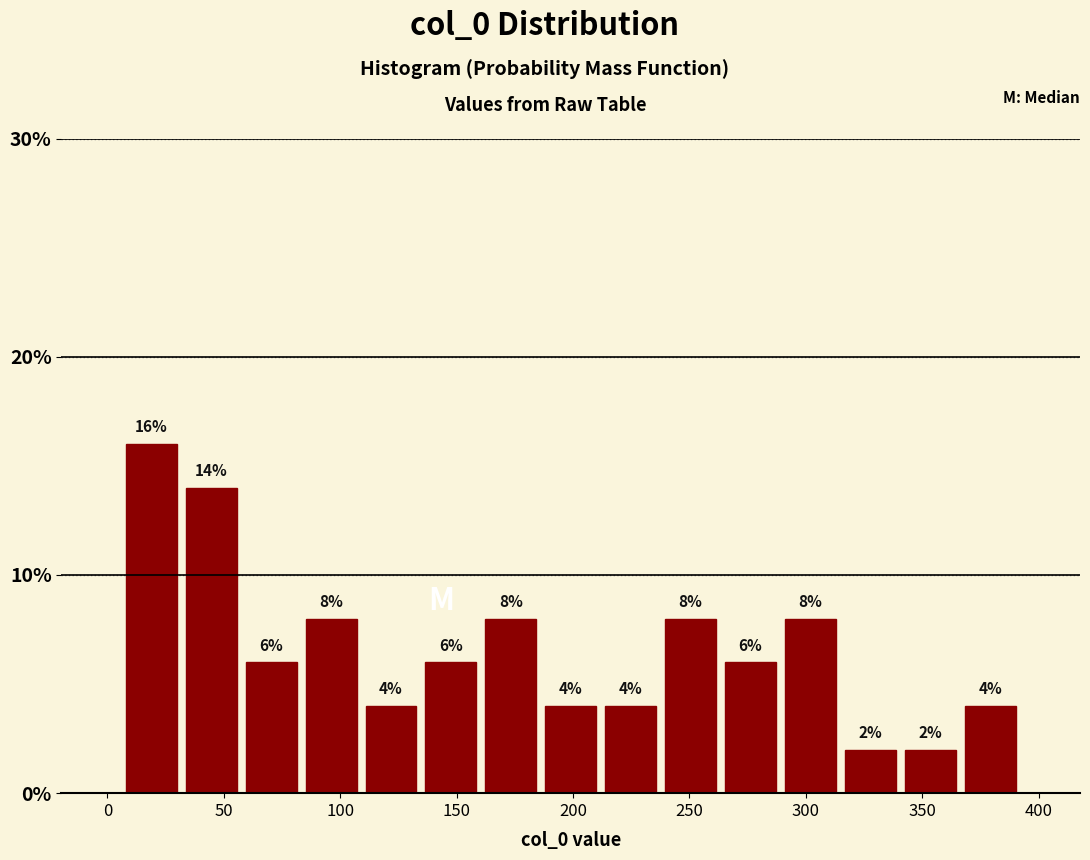

What is the height of the bar covering 265 to 290 on the x-axis? The bar edges are not printed on the chart, so give them approximately, as read against the axis.

6